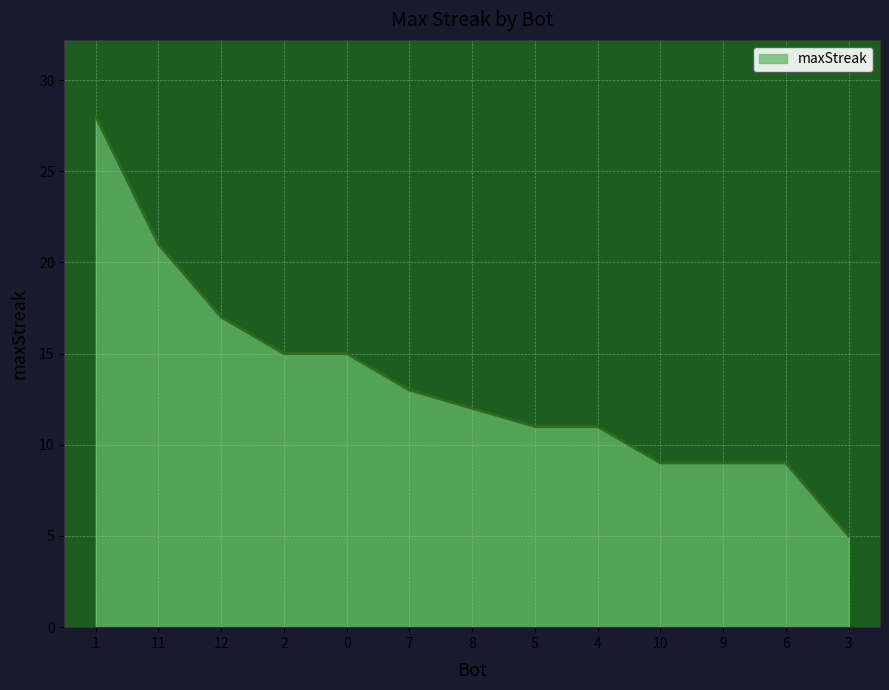

Which has a higher value, 2 or 3?

2